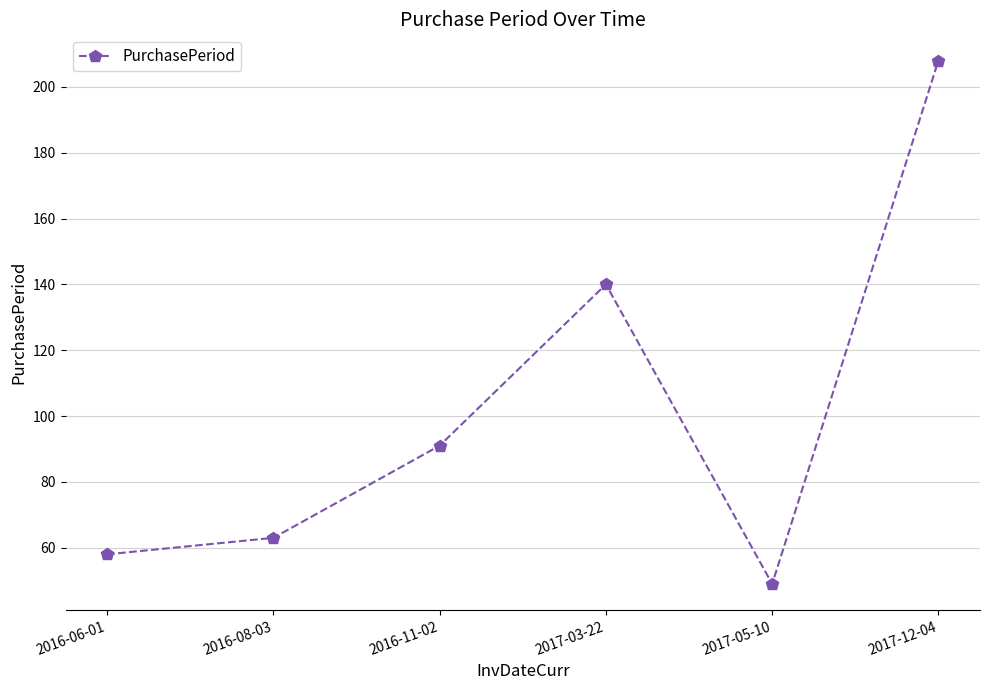

What is the change in value from 2016-11-02 to 2017-03-22?

+49